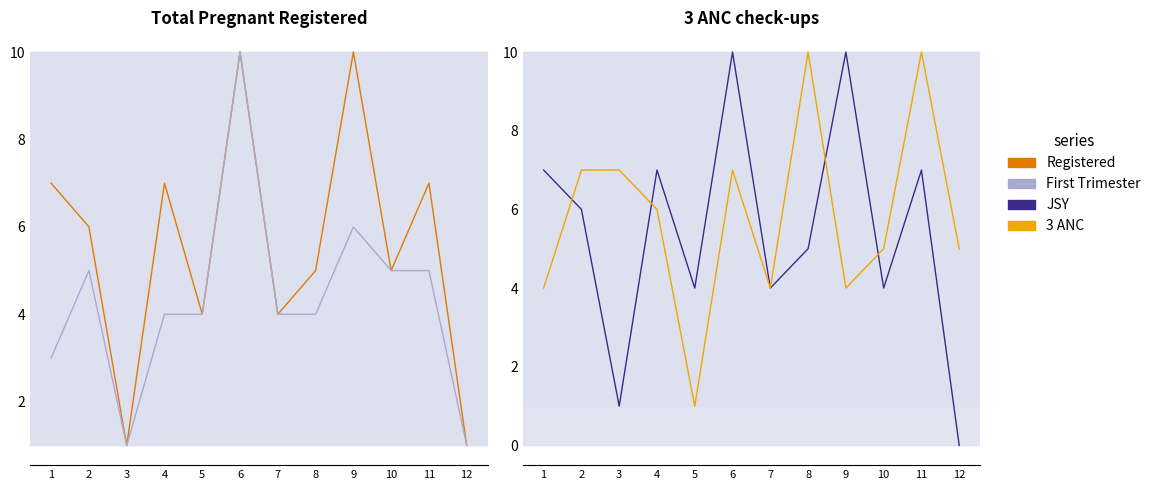

Rank the series by their maximum value, from highest to lowest.

Total Pregnant Registered, Registered within first trimester, New women under JSY, 3 ANC check-ups